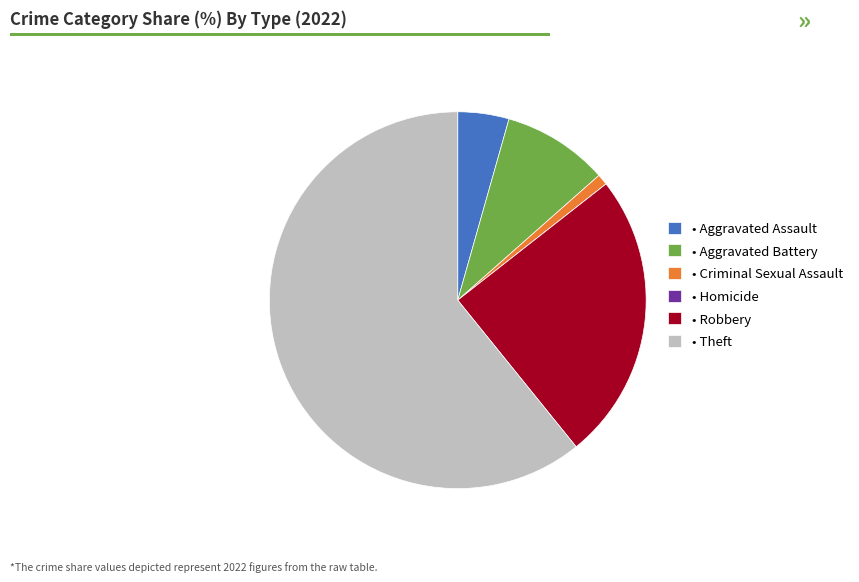

True or false: • Criminal Sexual Assault accounts for 12% of the total.

False